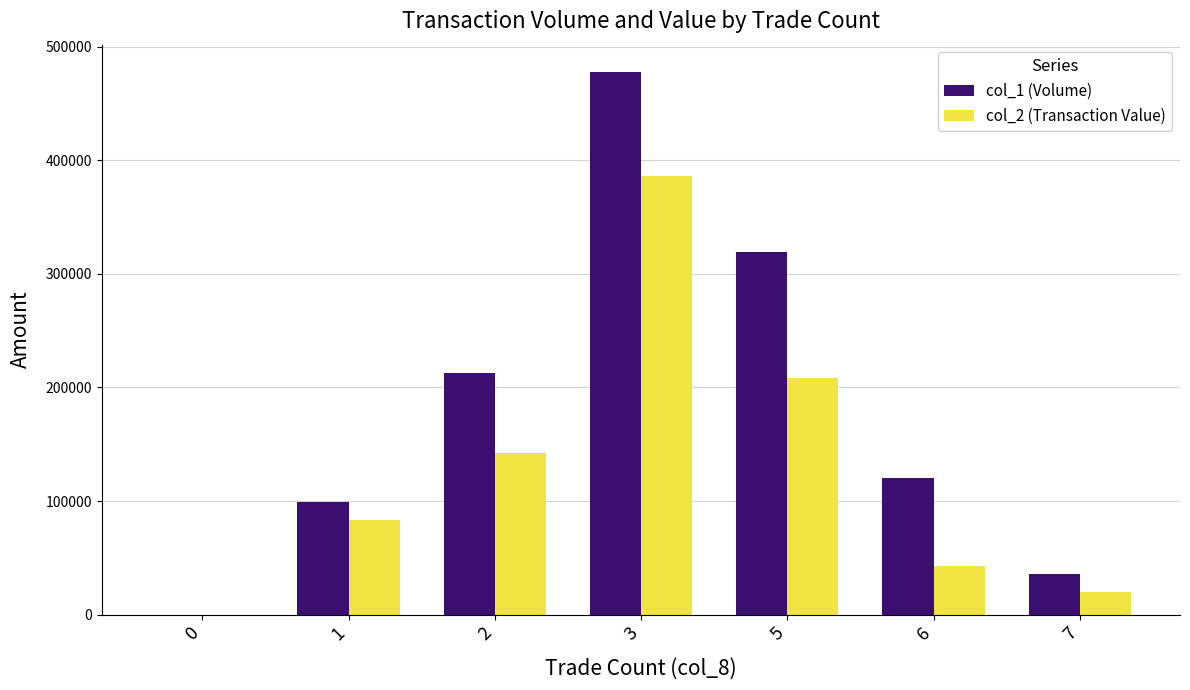

At which label does col_1 (Volume) reach its peak?

3